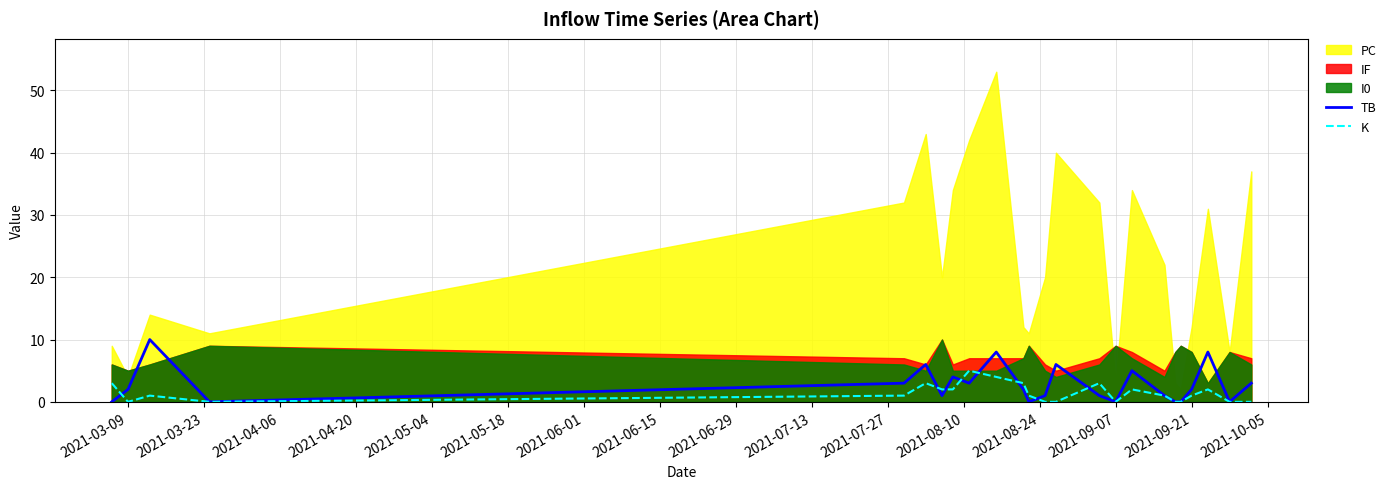

How many times do TB and K cross each other?

8